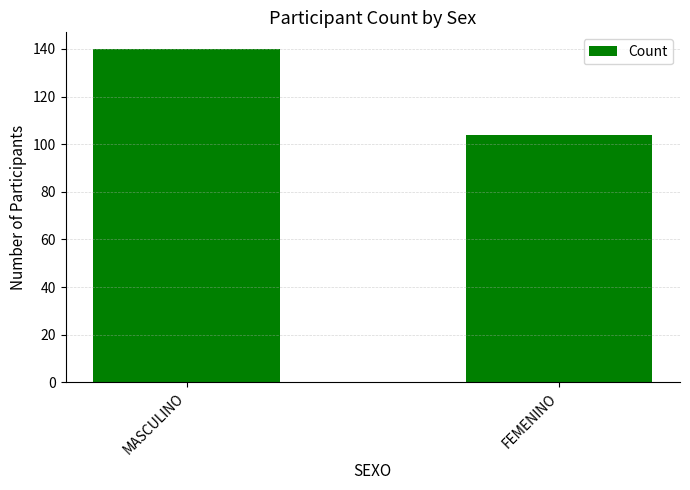

Which category has the lowest value across all series?

FEMENINO